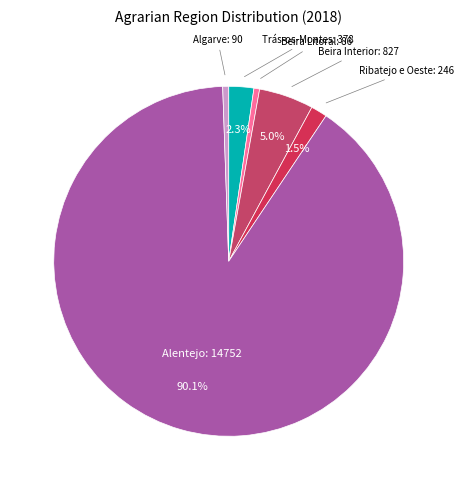

What is the largest slice in the pie chart?

Alentejo